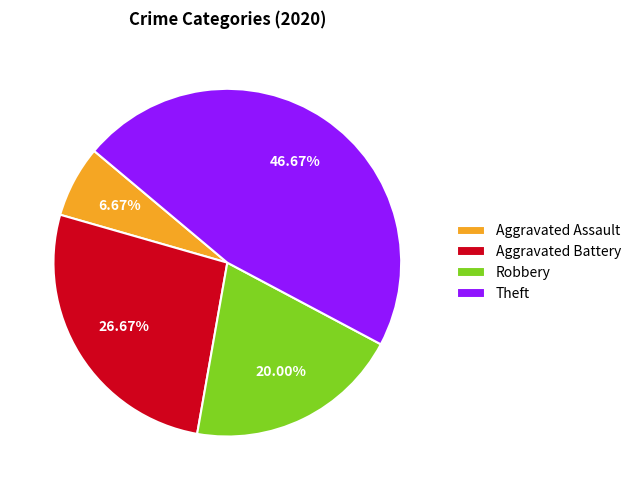

Combined, what portion of the pie is Aggravated Assault and Aggravated Battery?

33.3%